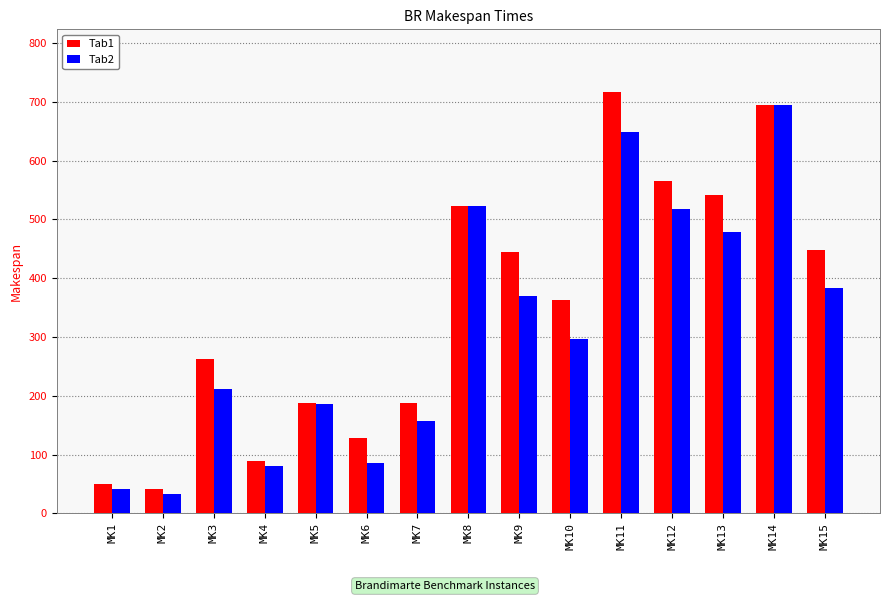

At which category is the sum across all series the highest?

MK14